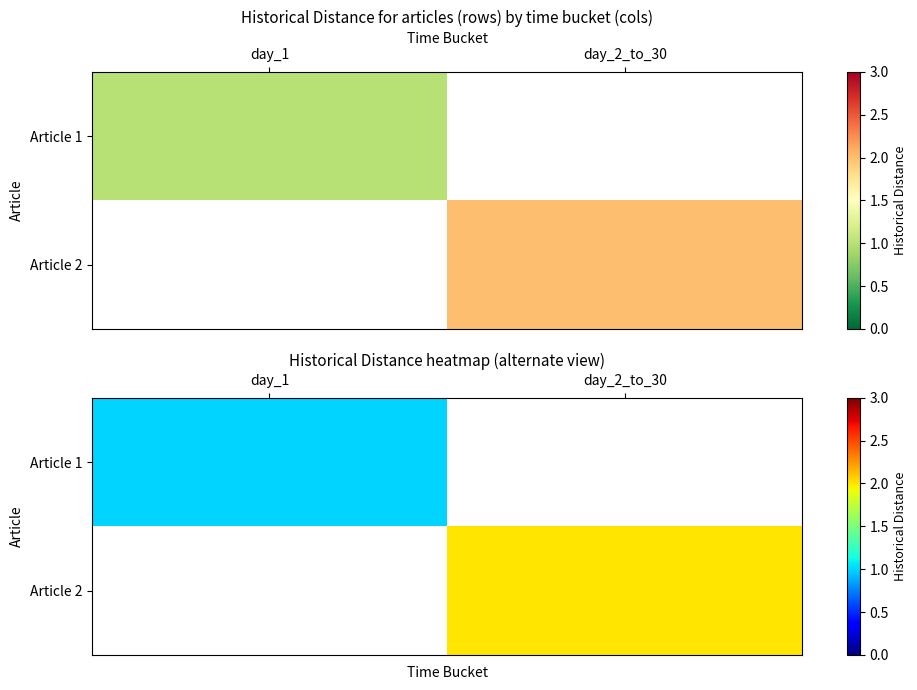

At how many categories does at least one series exceed 1?

1